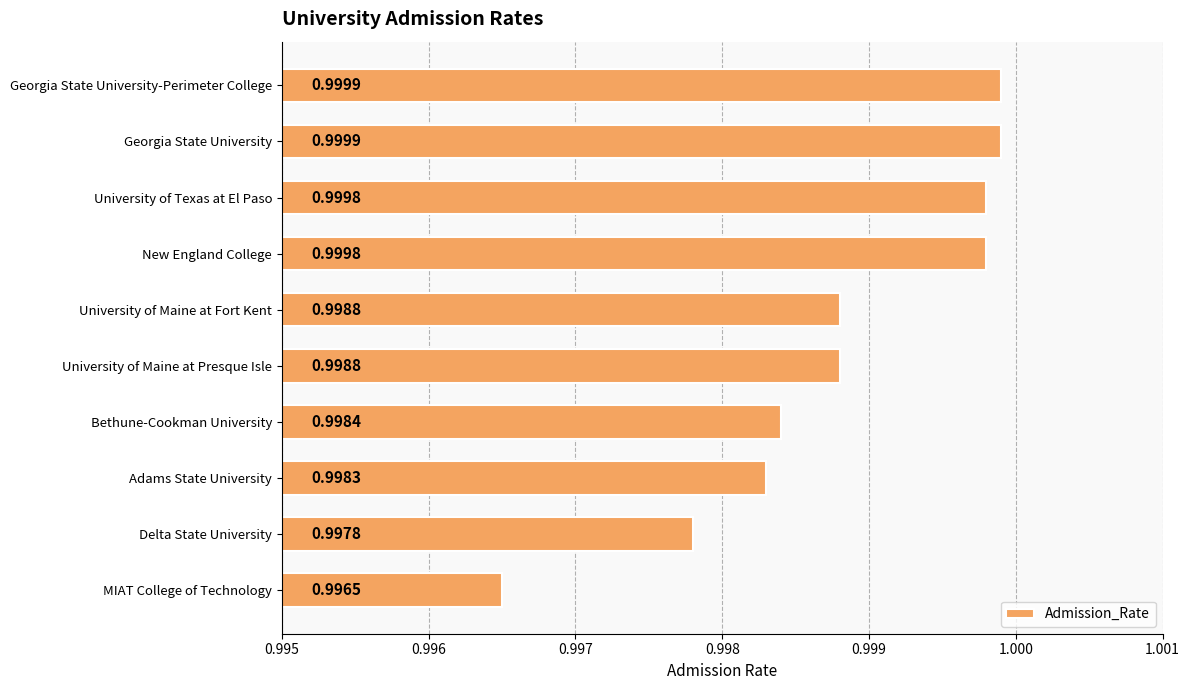

What is the average value?

1.0